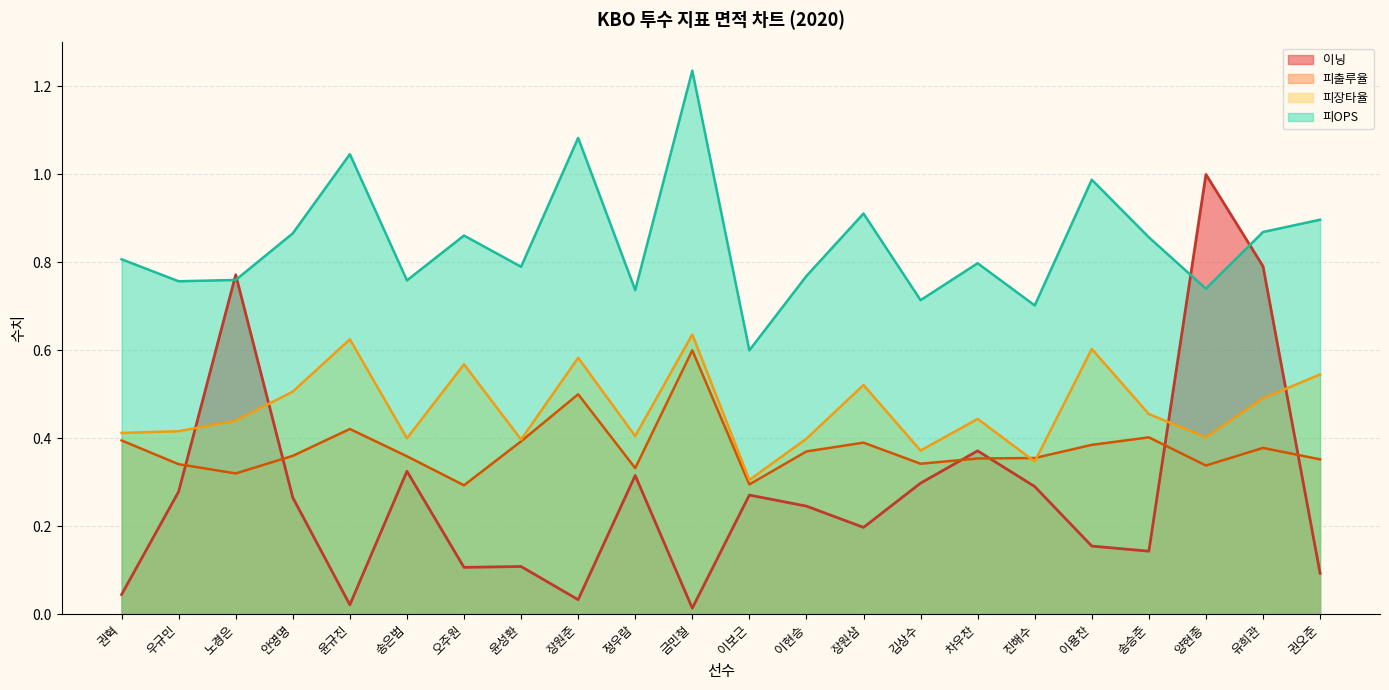

How many lines are shown in the chart?

4